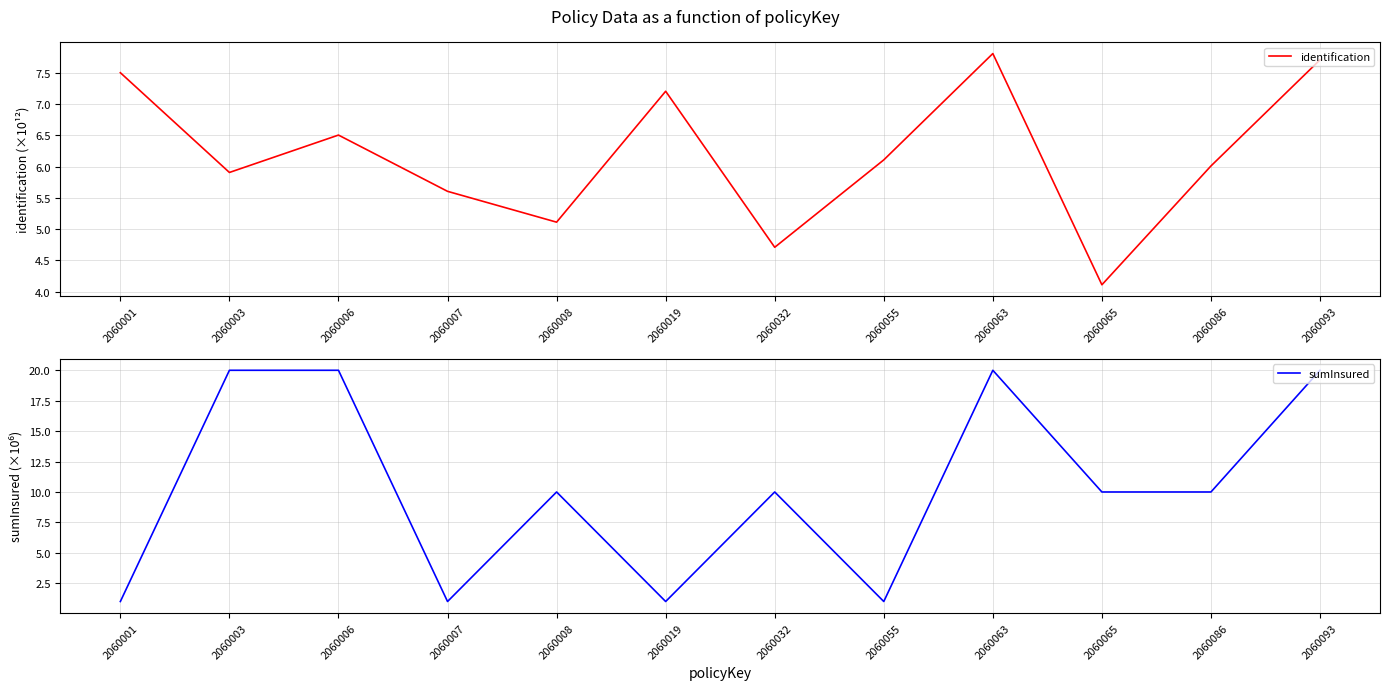

Which has a higher value, 2060006 or 2060063?

2060063